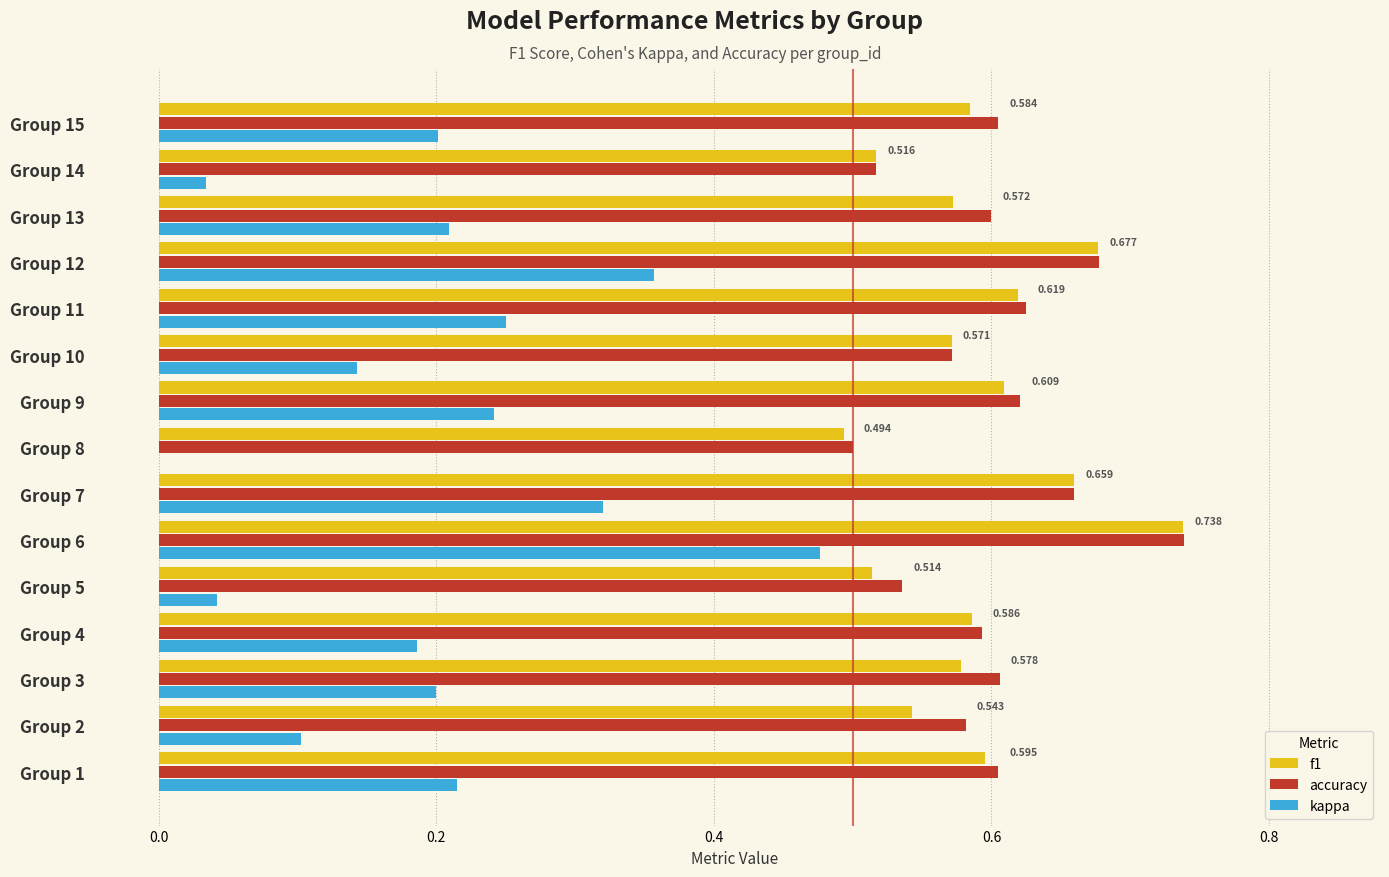

Between Group 12 and Group 14, which series saw the biggest shift?

kappa